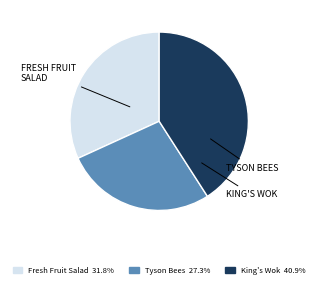

How many slices are in this pie chart?

3